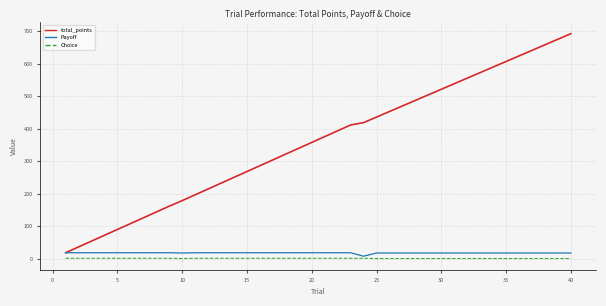

True or false: Choice and Payoff cross at least once.

False